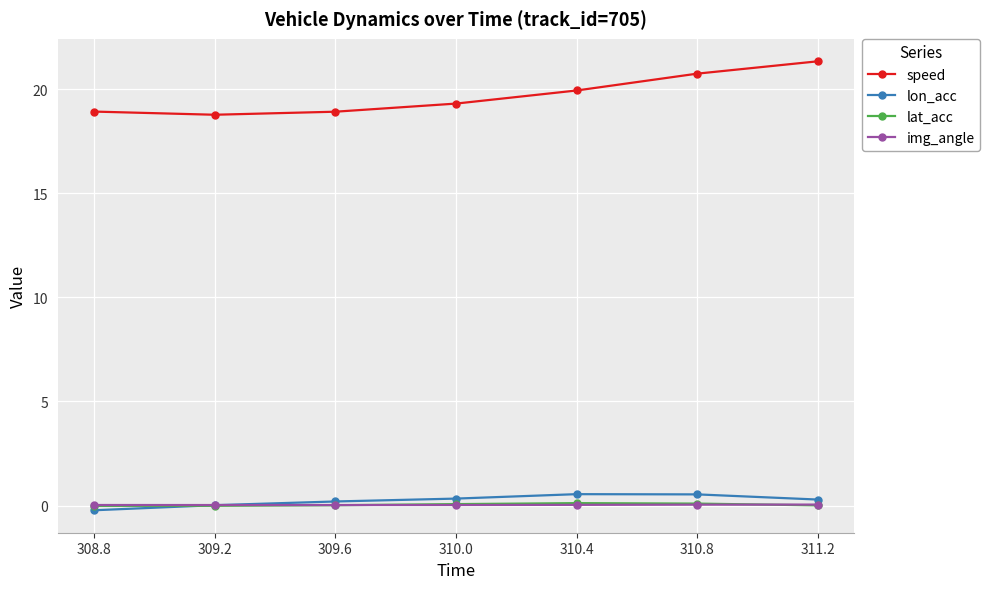

Does the chart have visible grid lines?

Yes